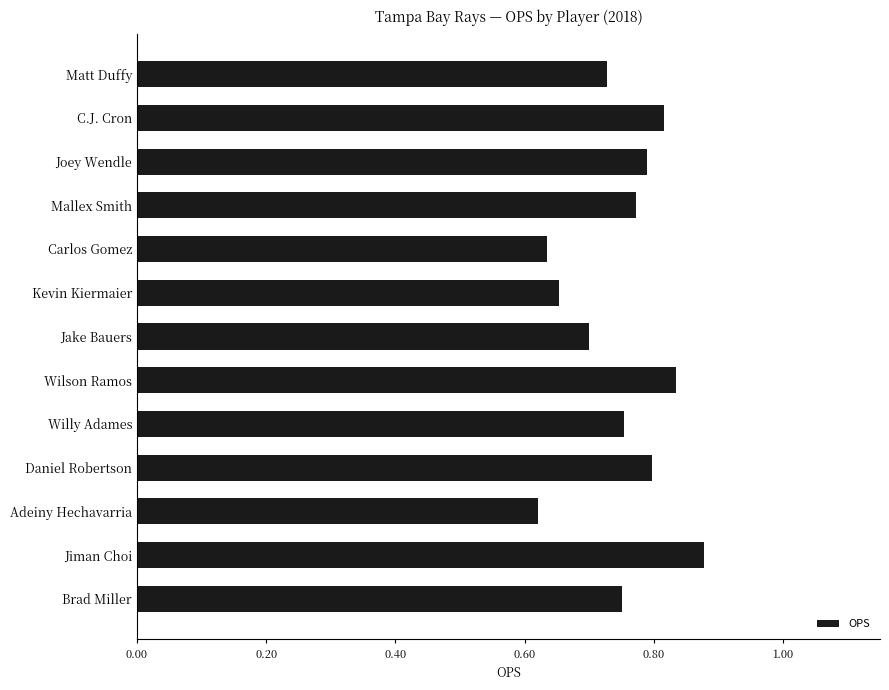

Count the number of data series in this chart.

1